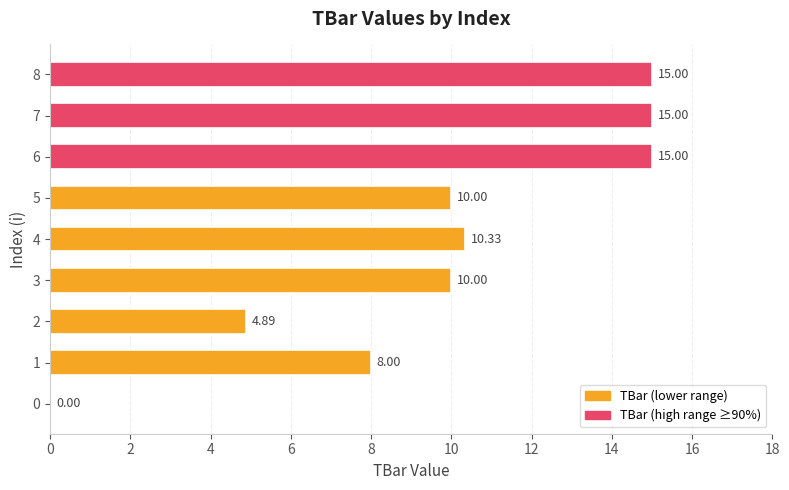

What is the sum of all values?

88.2